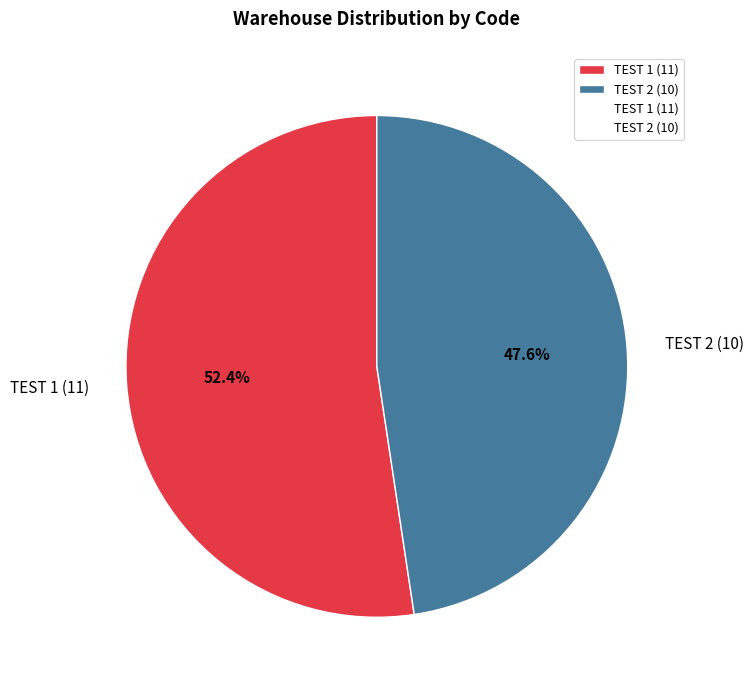

To the nearest percent, what is the average slice percentage?

50%